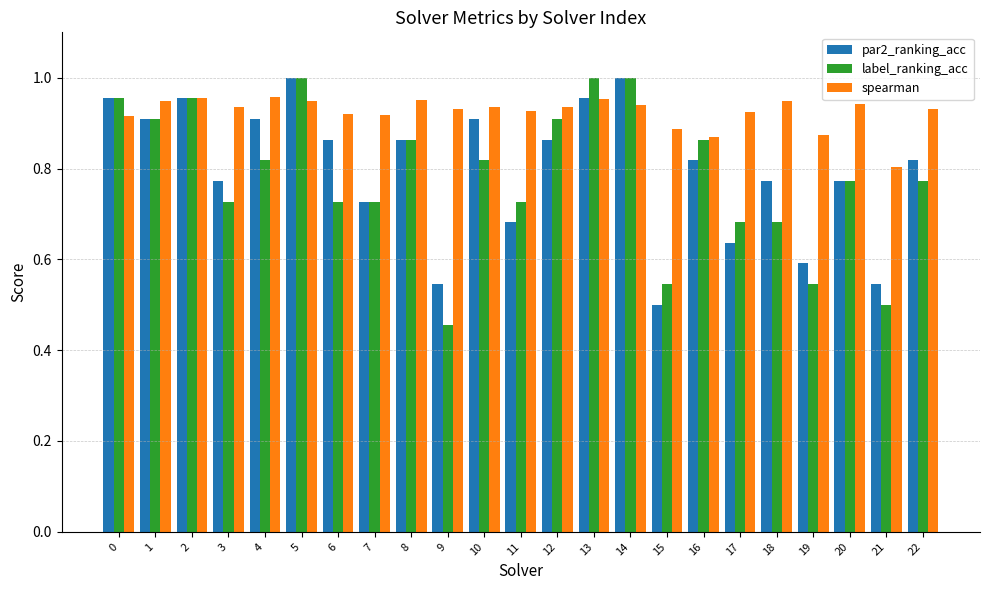

Rank the series at 6 from lowest to highest value.

label_ranking_acc, par2_ranking_acc, spearman